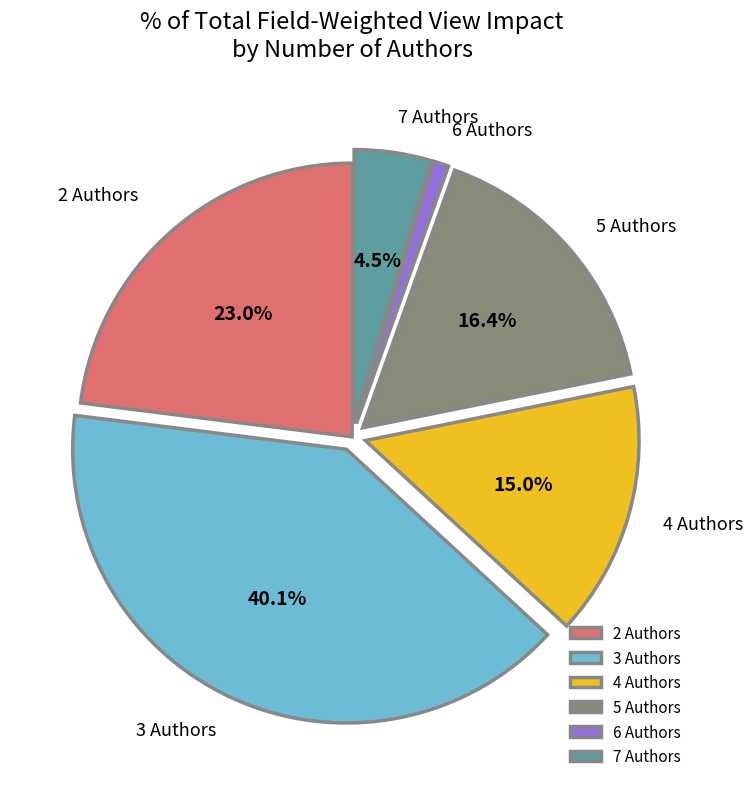

How many segments does this pie chart have?

6